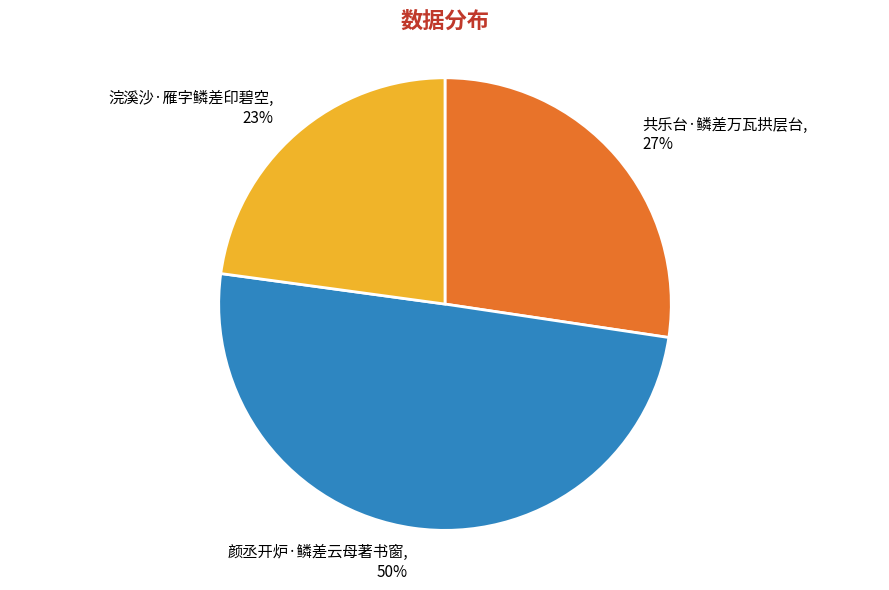

How many segments does this pie chart have?

3